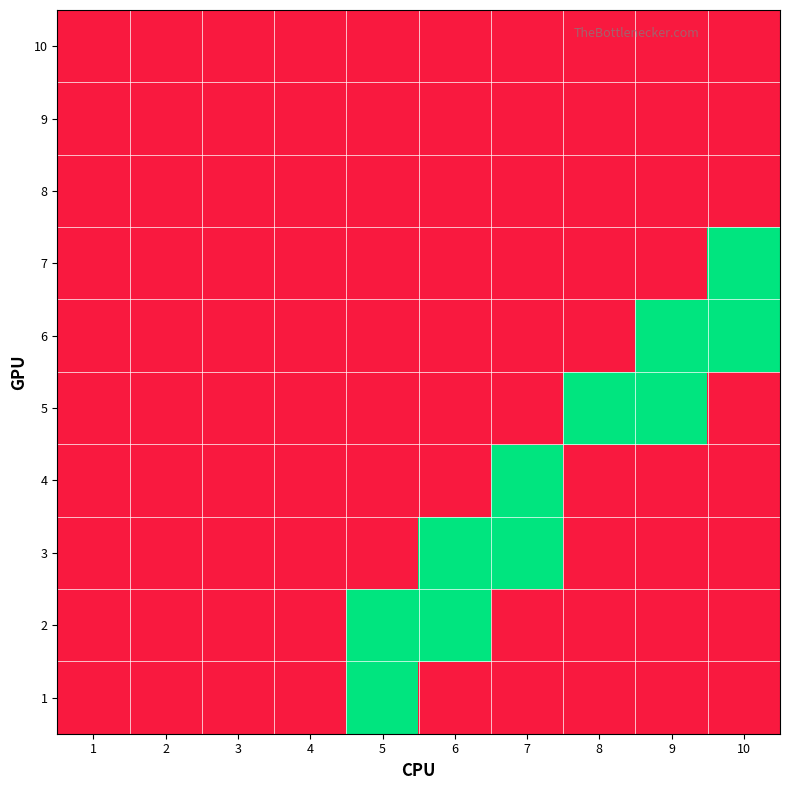

Rank the series at 3 from highest to lowest value.

1, 2, 3, 4, 5, 6, 7, 8, 9, 10